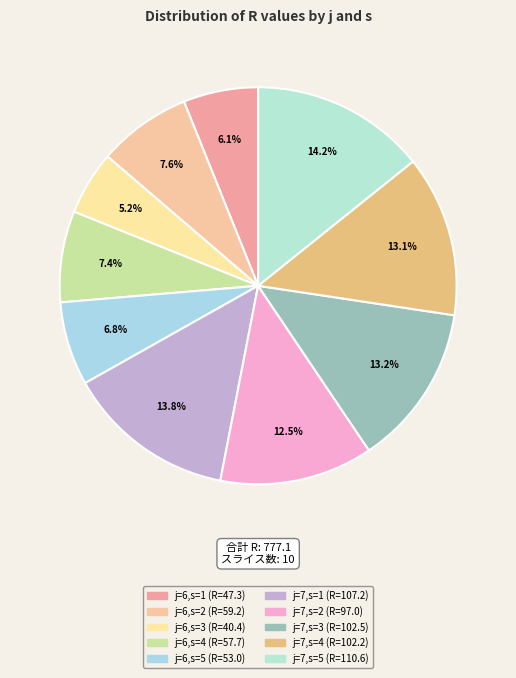

Does j=7,s=5 account for over 50% of the chart?

No